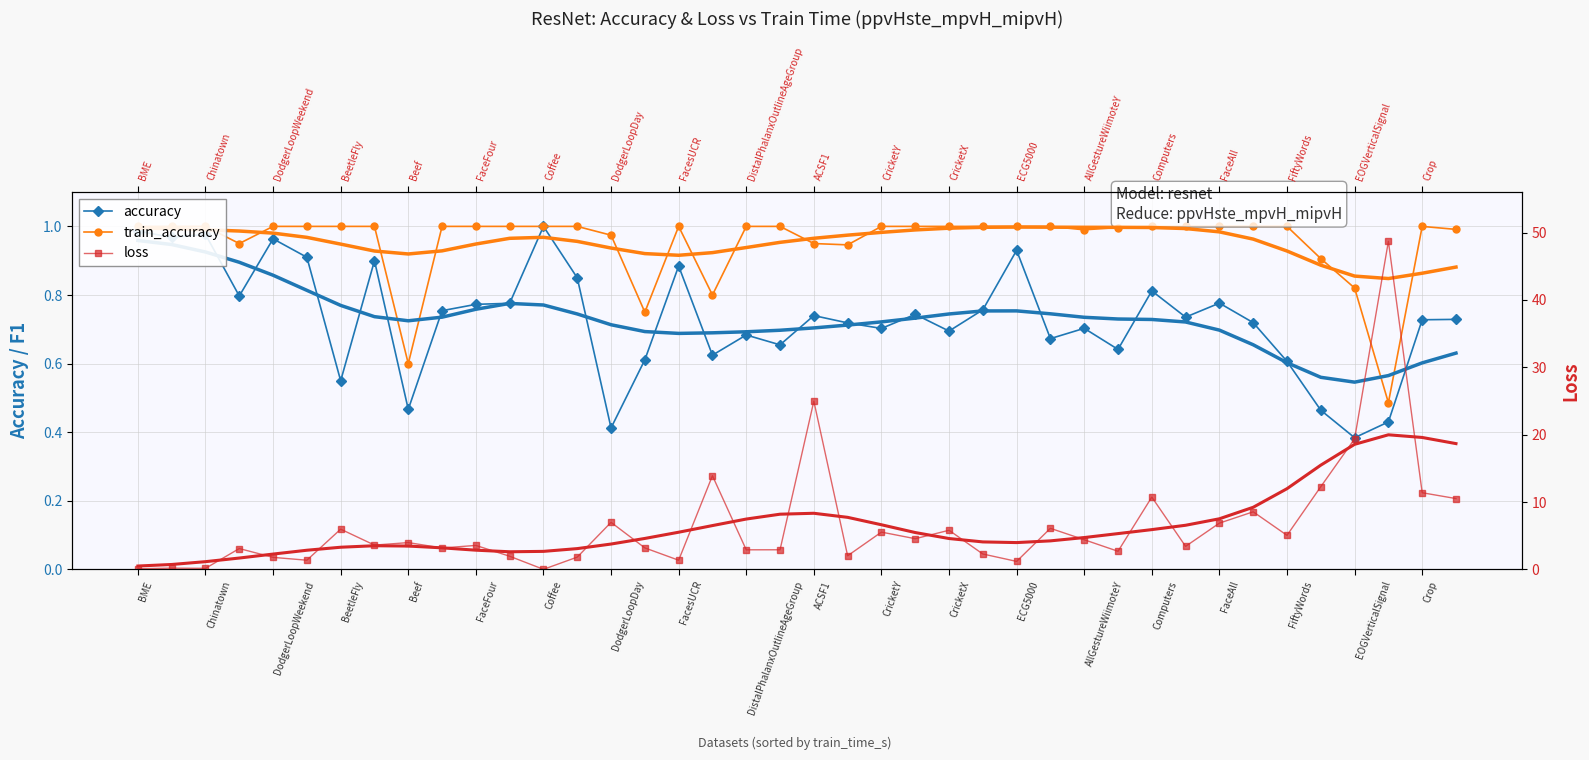

Rank the series by their maximum value, from lowest to highest.

accuracy, train_accuracy, loss